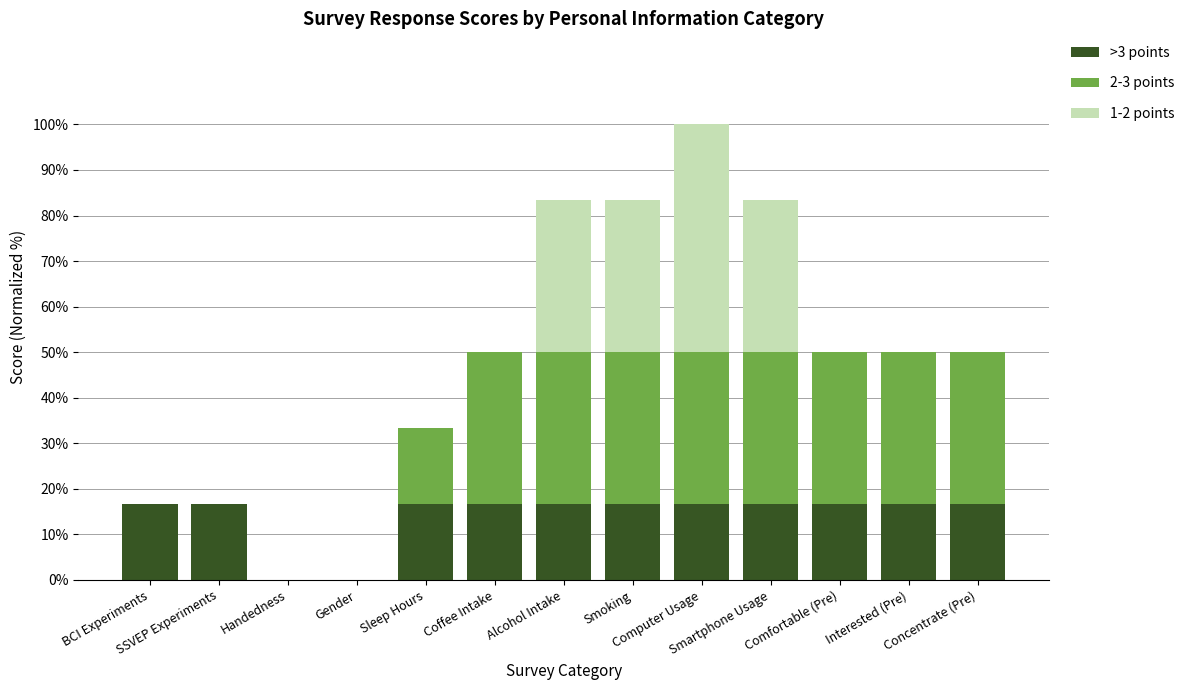

What is the sum of the >3 points values at Comfortable (Pre) and Interested (Pre)?

33.3